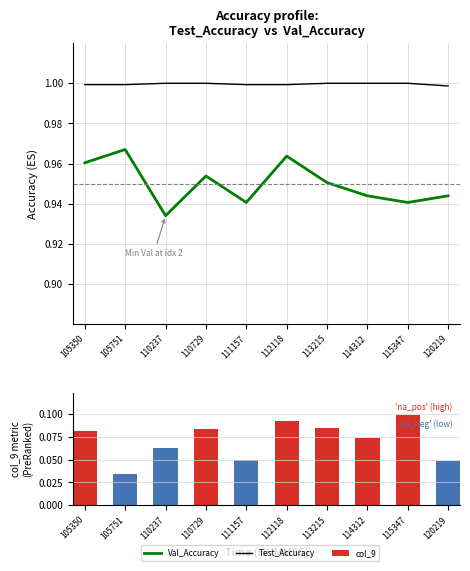

What is the value of the col_9 bar at the 7th from the left?

0.1